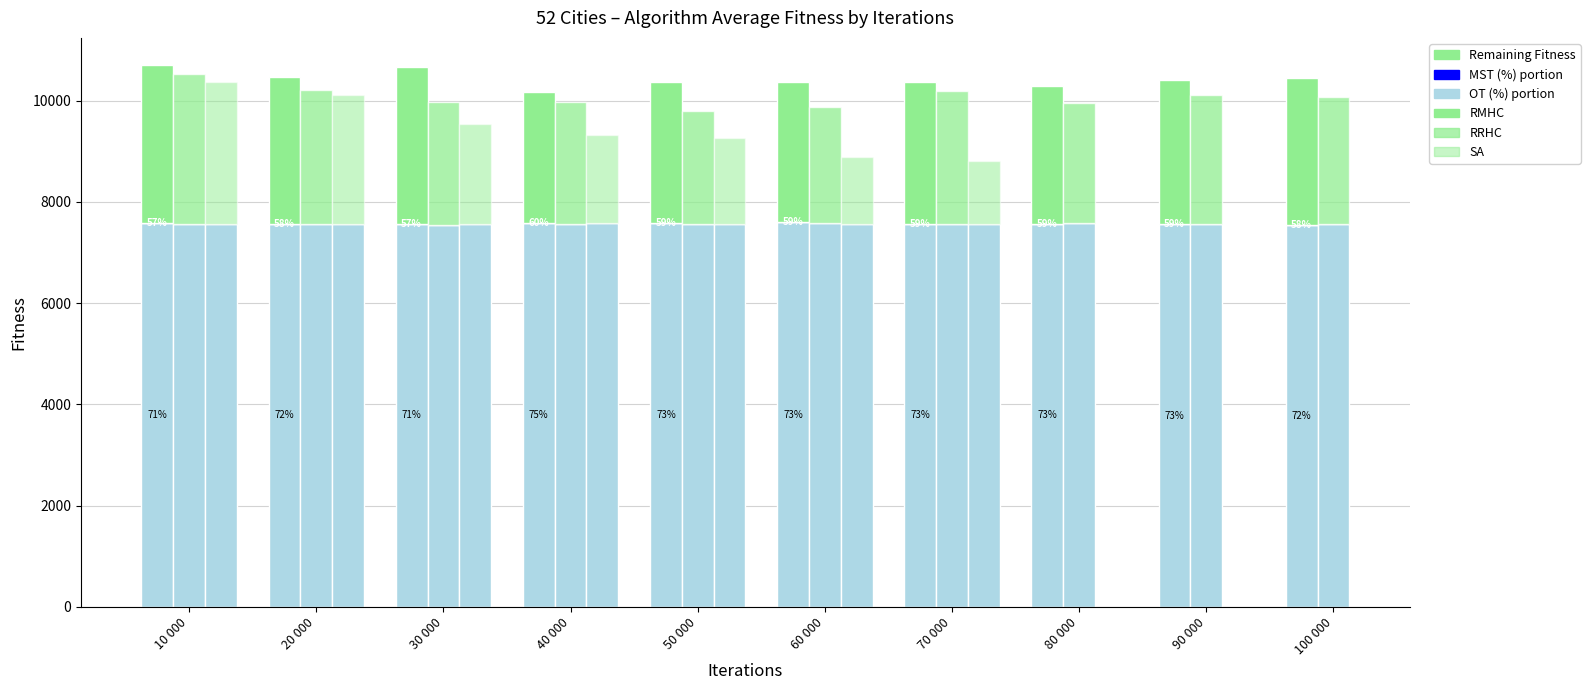

True or false: RMHC Avg Fitness has a value of 2732.2 at 80 000.

True